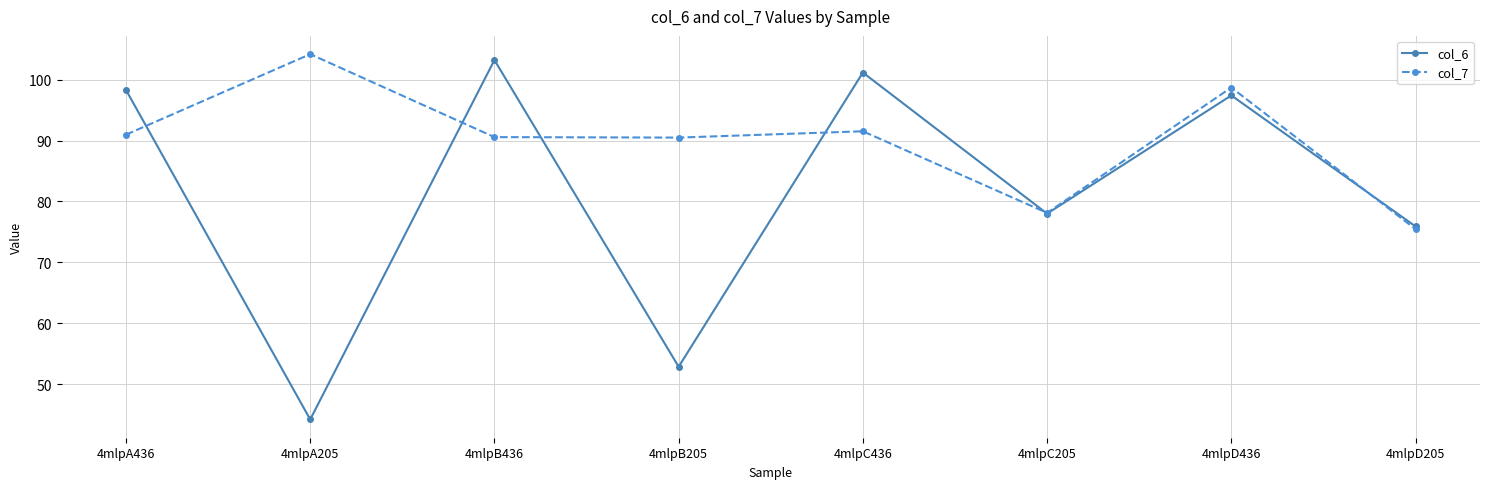

What is the difference between the maximum and minimum values in the col_7 series?

28.7